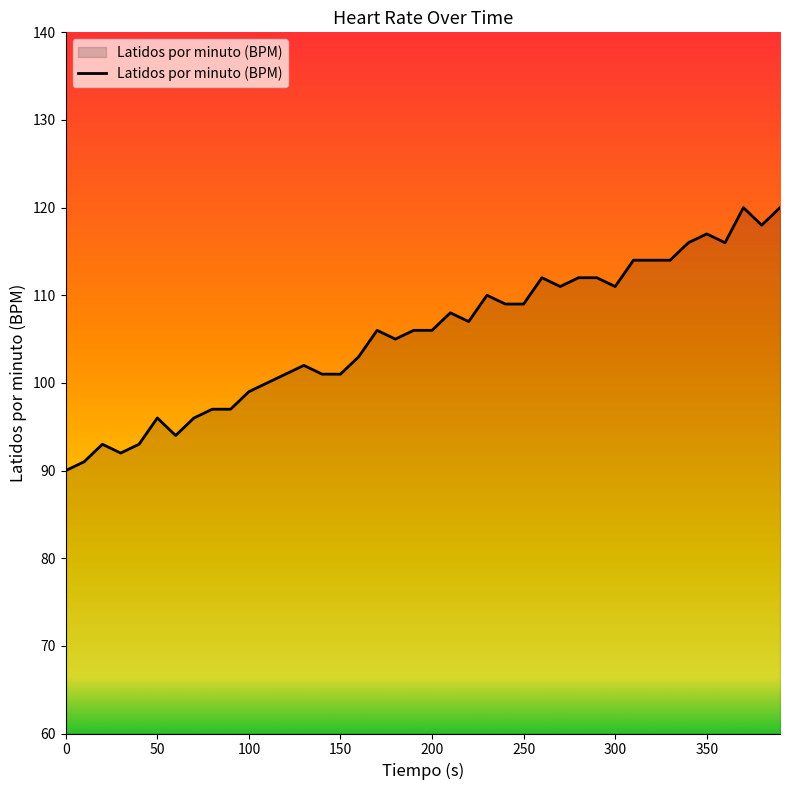

What is the greatest value displayed?

120